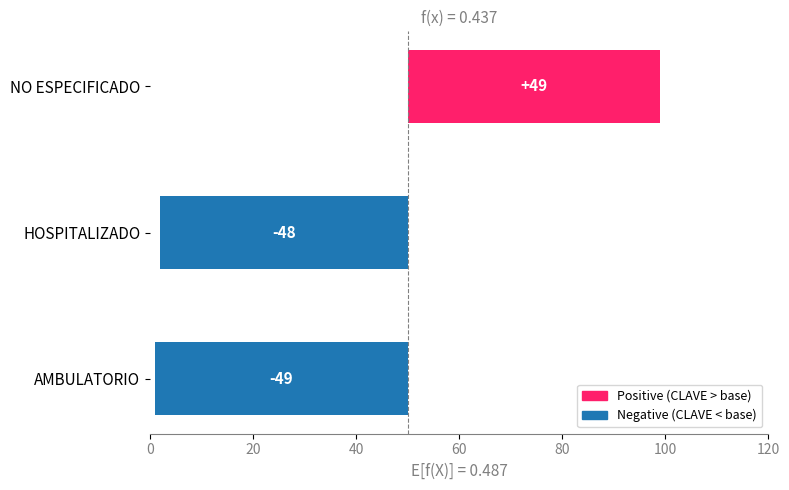

The chart shows a value of 49 at NO ESPECIFICADO. True or false?

True